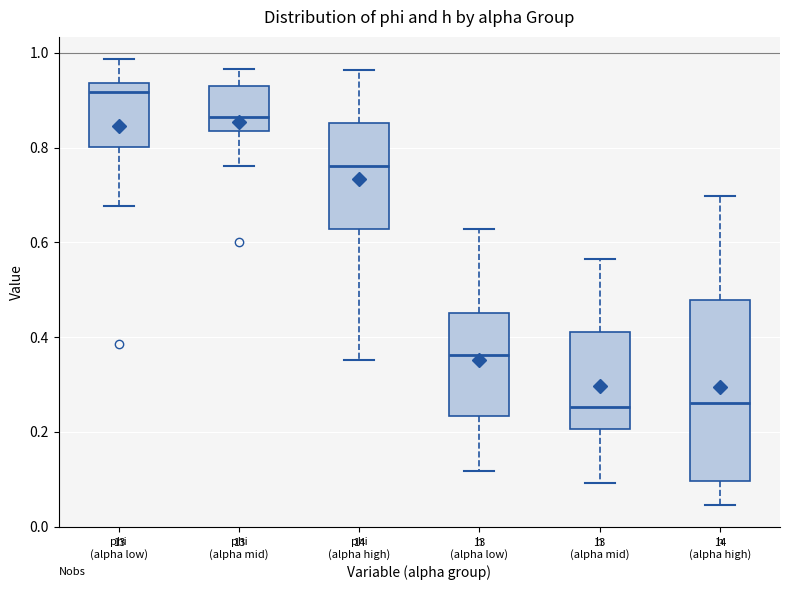

Where does the upper whisker of the box for h (alpha low) end on the y-axis? The values are not printed on the chart, so give them approximately, as read against the axis.

0.62